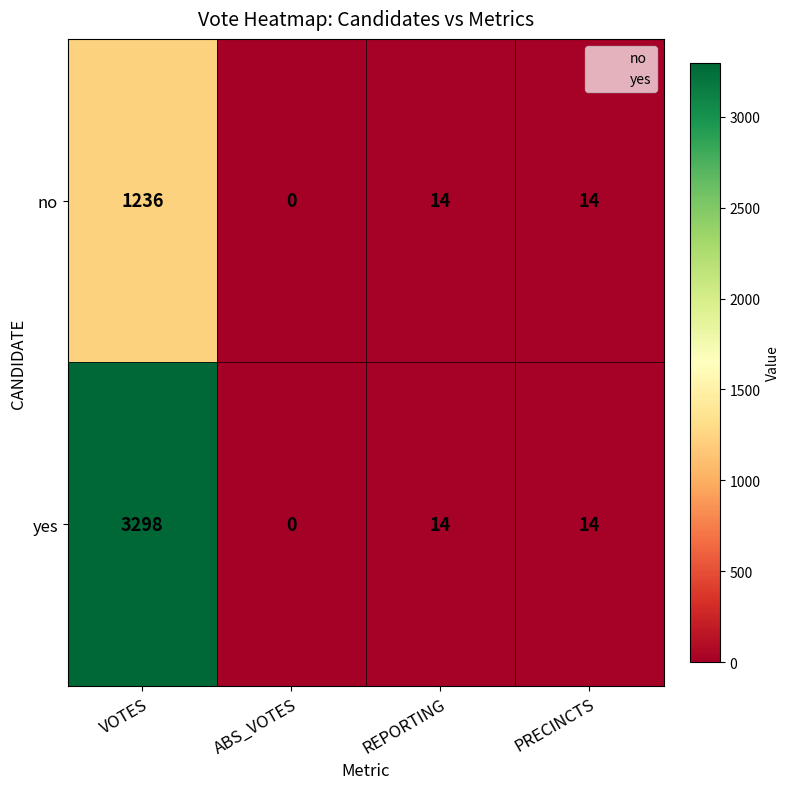

Rank the series by their average value, from highest to lowest.

yes, no